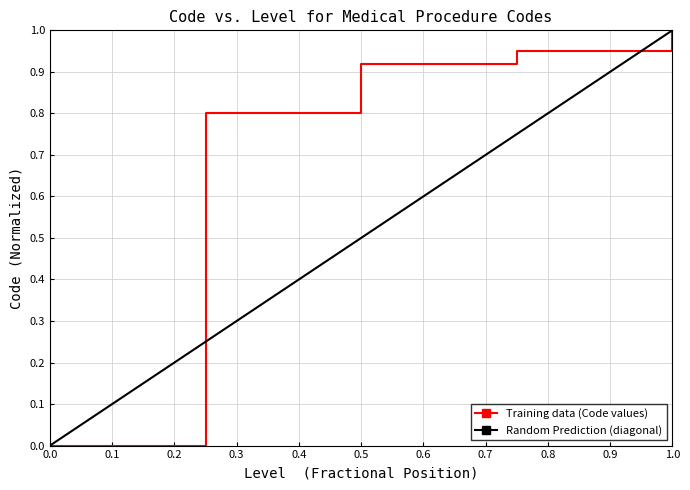

What is the difference between the maximum and minimum values?

1.0